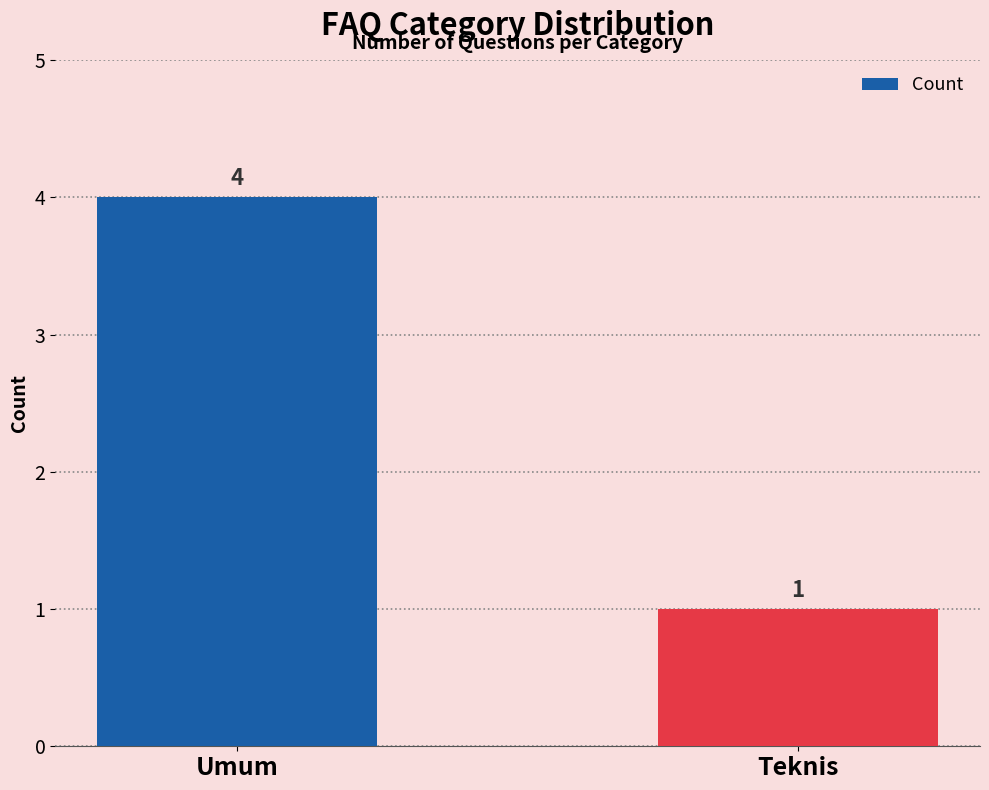

Rank the categories by value from highest to lowest.

Umum, Teknis